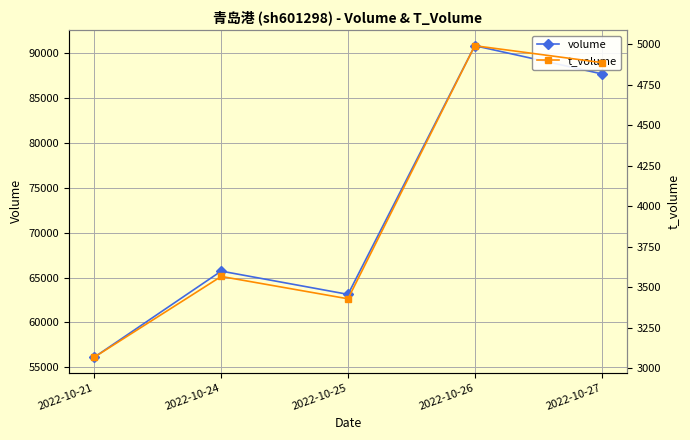

What is the difference between the highest and lowest values at 2022-10-21?

53063